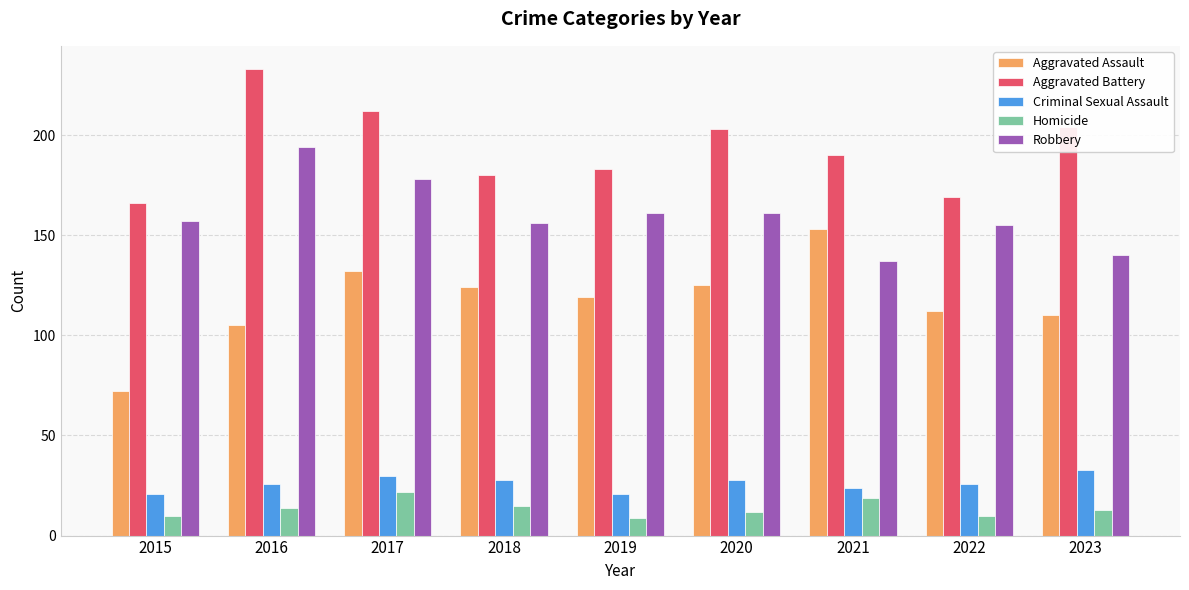

Which series has the largest range (max minus min)?

Aggravated Assault